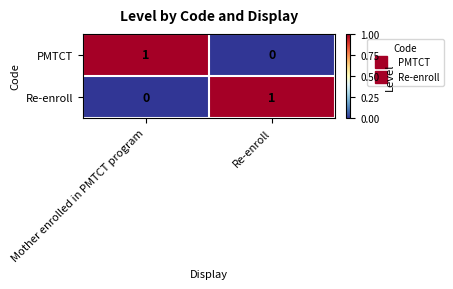

True or false: Re-enroll has a value of -1 at Mother enrolled in PMTCT program.

False